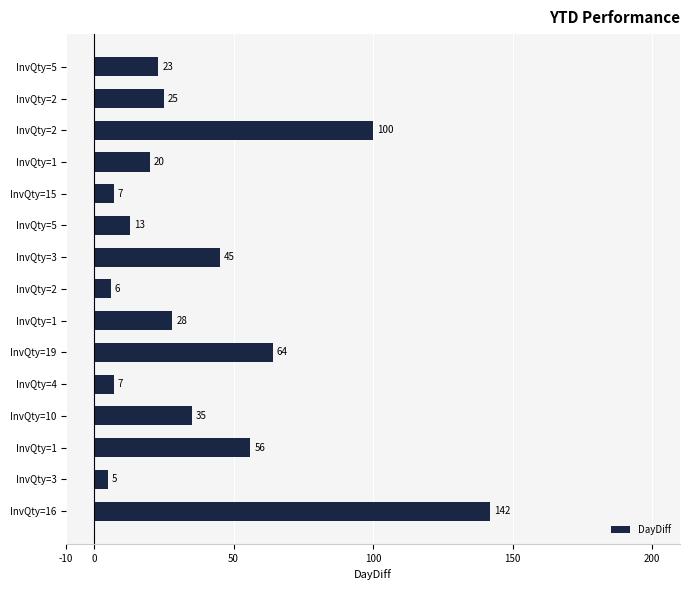

Count the number of data series in this chart.

1